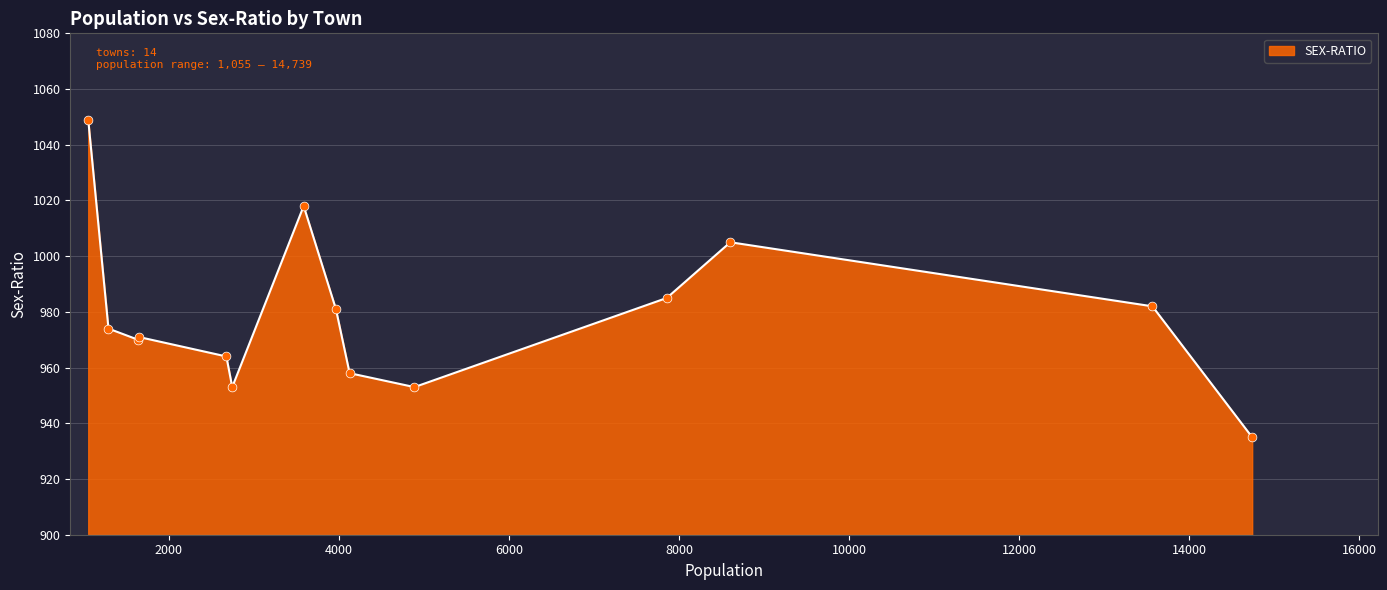

What is the minimum value shown in the chart?

935